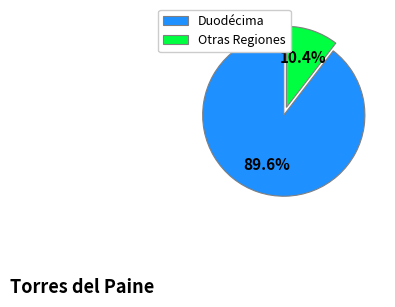

Rank the categories by value from highest to lowest.

Duodécima, Otras Regiones